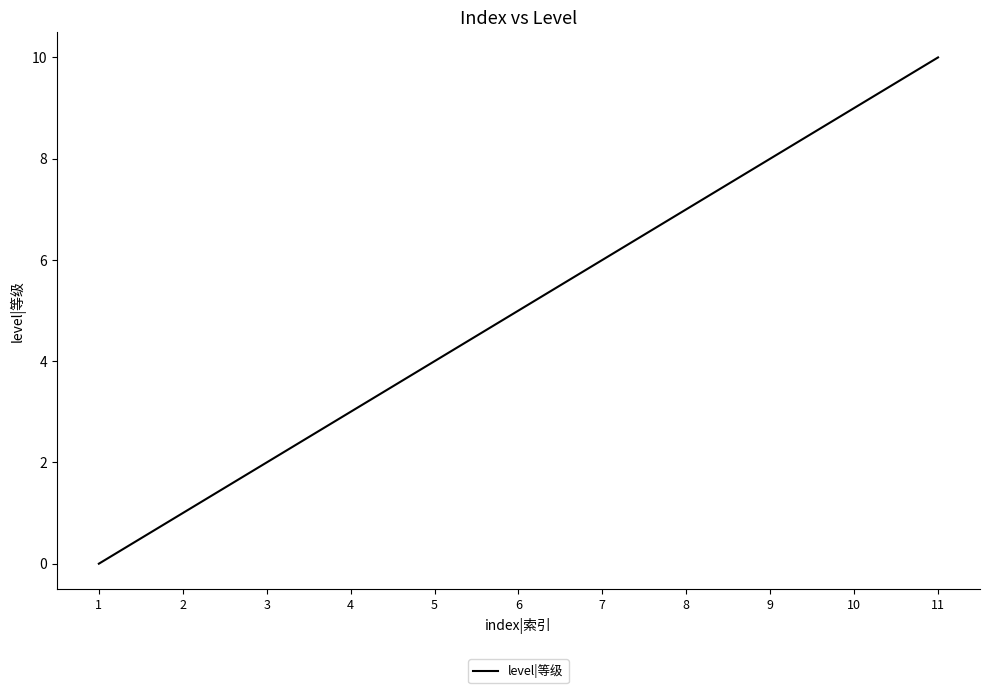

The value at 5 is 7. True or false?

False